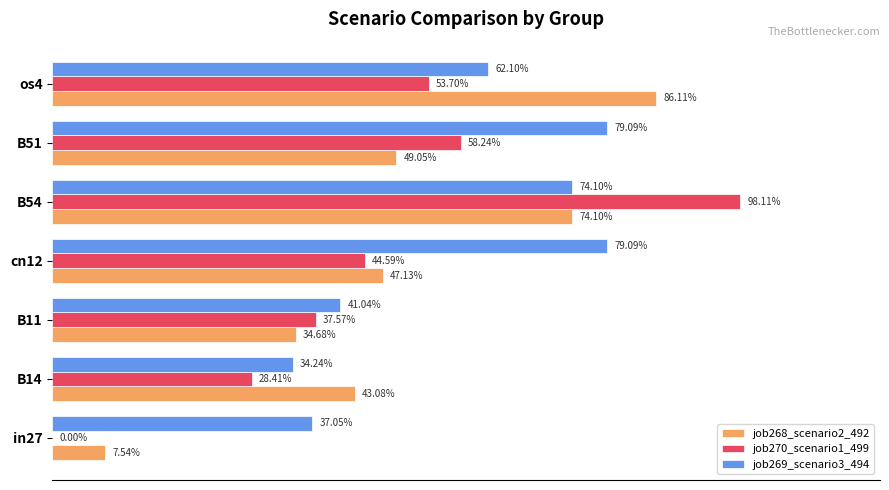

List the series in order of their overall mean, highest first.

job269_scenario3_494, job268_scenario2_492, job270_scenario1_499